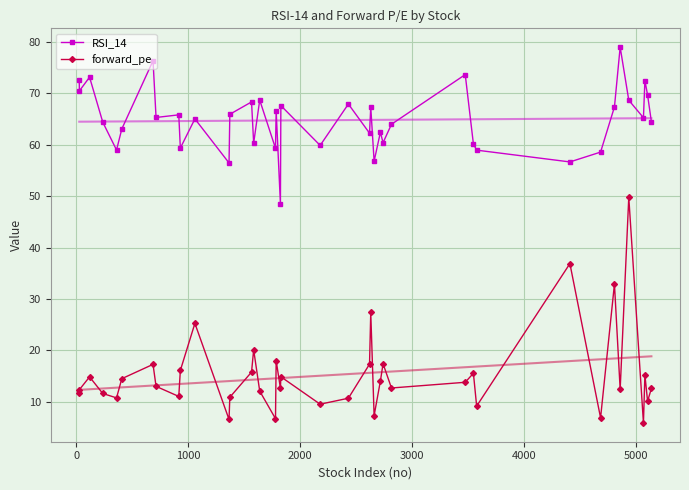

True or false: RSI_14 and forward_pe intersect in this chart.

False